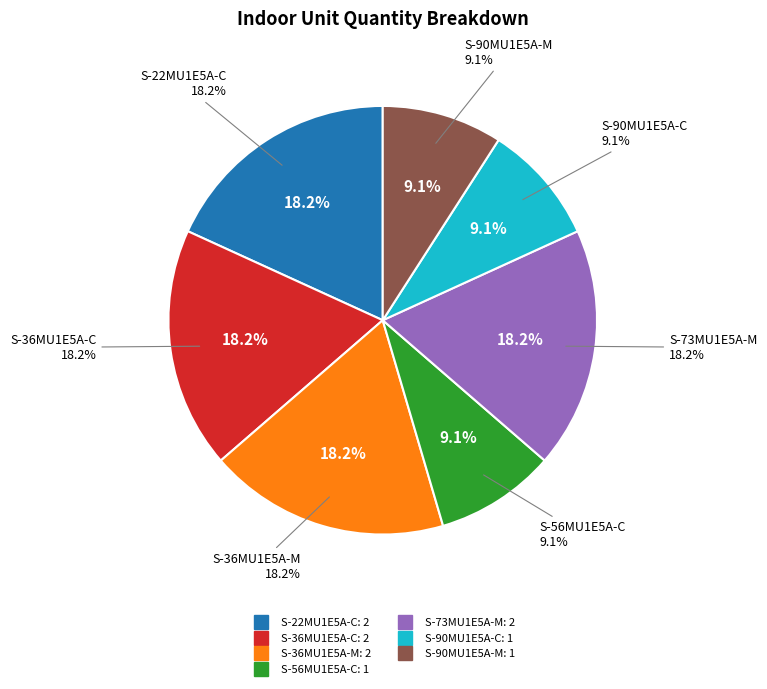

How many slices are in this pie chart?

7